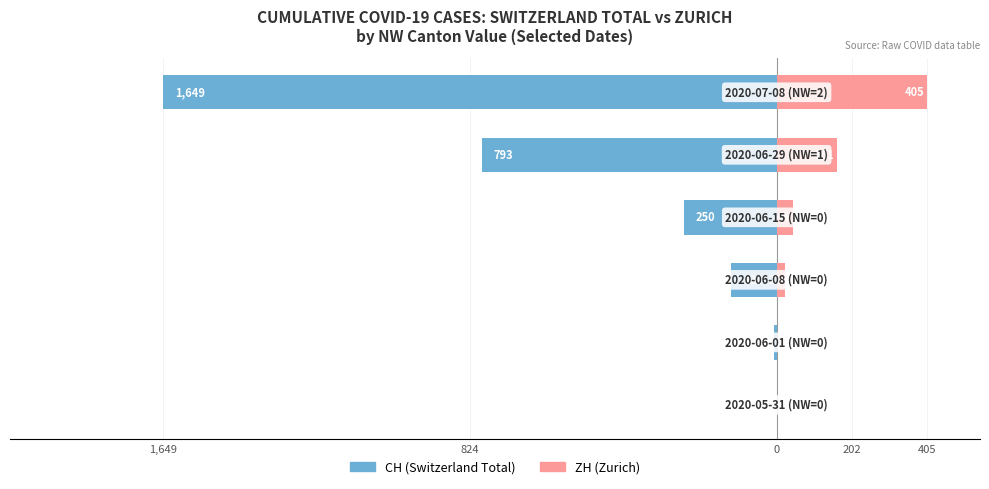

Are the bars horizontal?

Yes